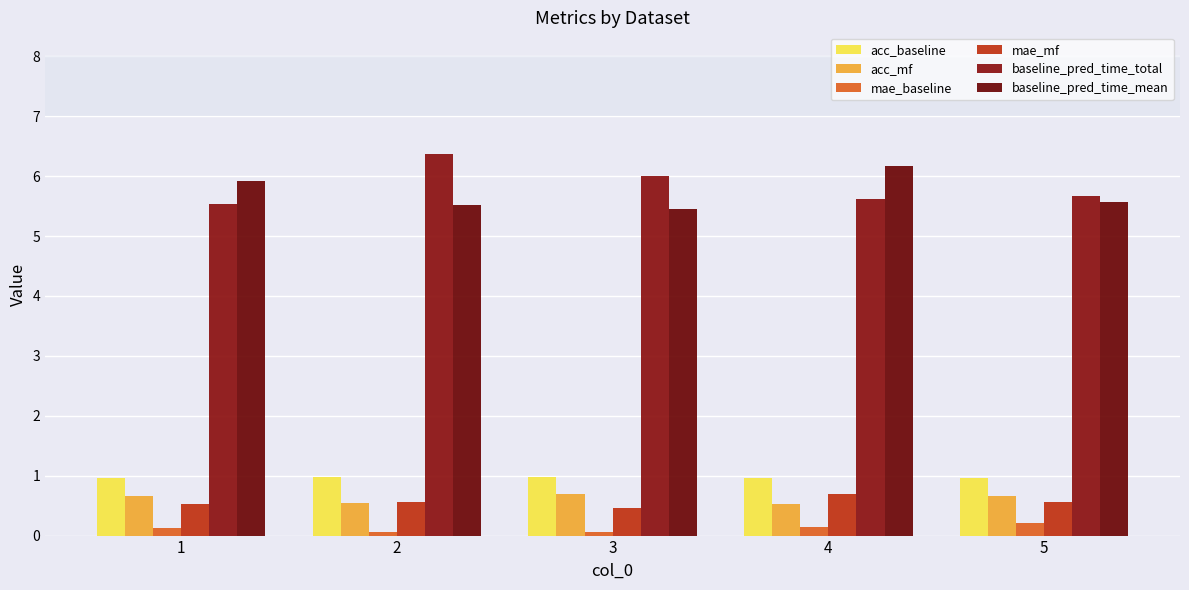

Rank the categories by acc_mf value from lowest to highest.

4, 2, 1, 5, 3